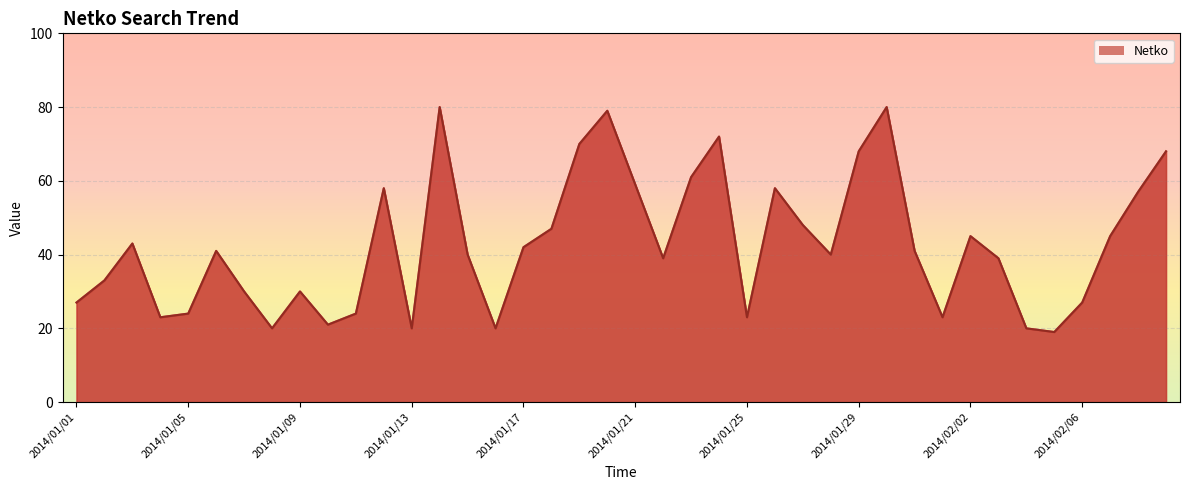

What is the maximum value shown in the chart?

80